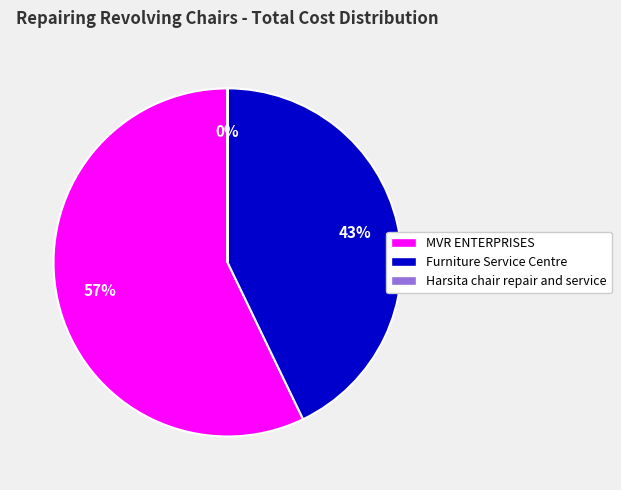

Which slice represents more than half of the pie?

MVR ENTERPRISES